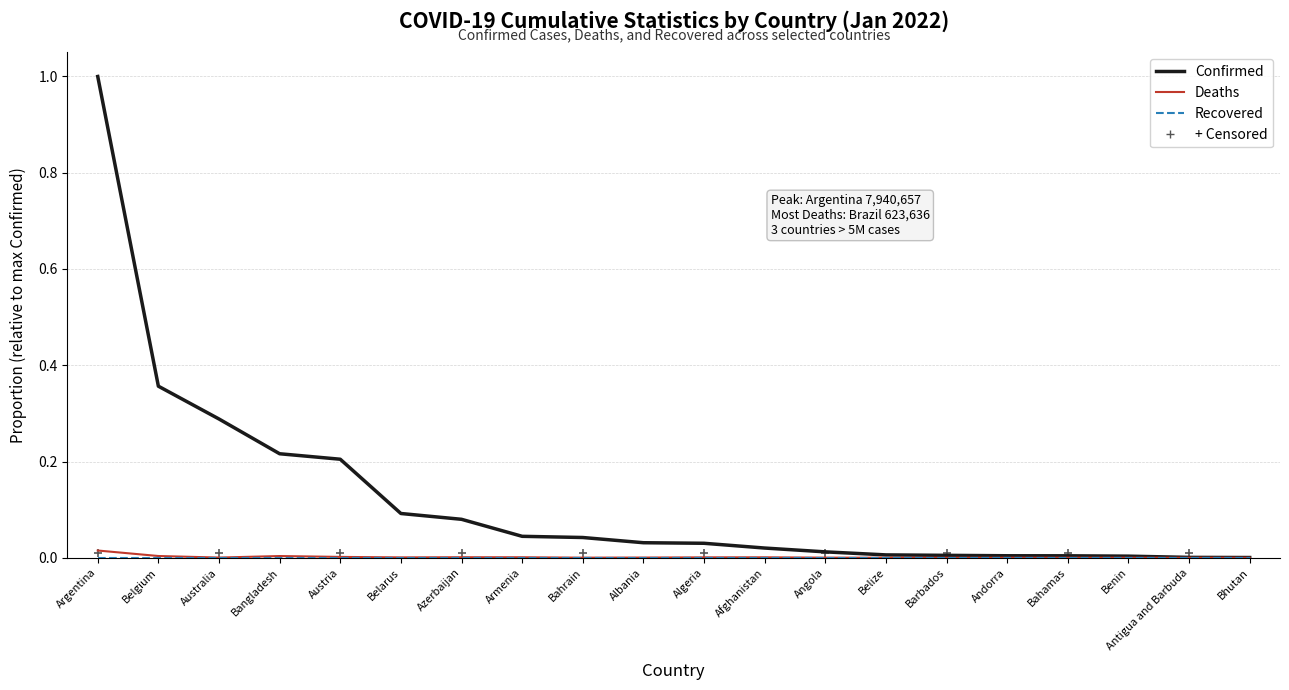

Which series changed the most between Bahrain and Andorra?

Confirmed